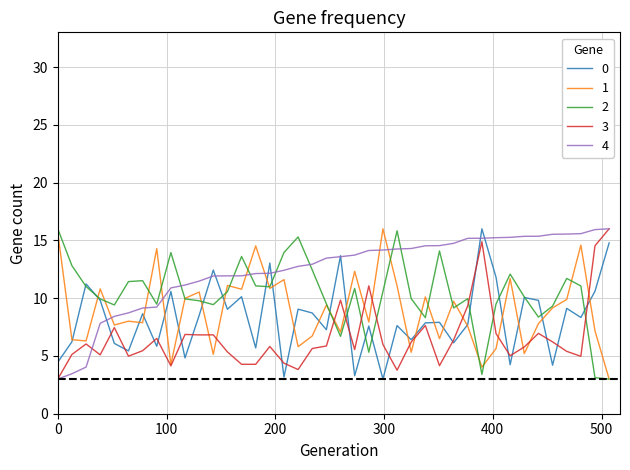

What is the highest value of the 1 series?

16.0